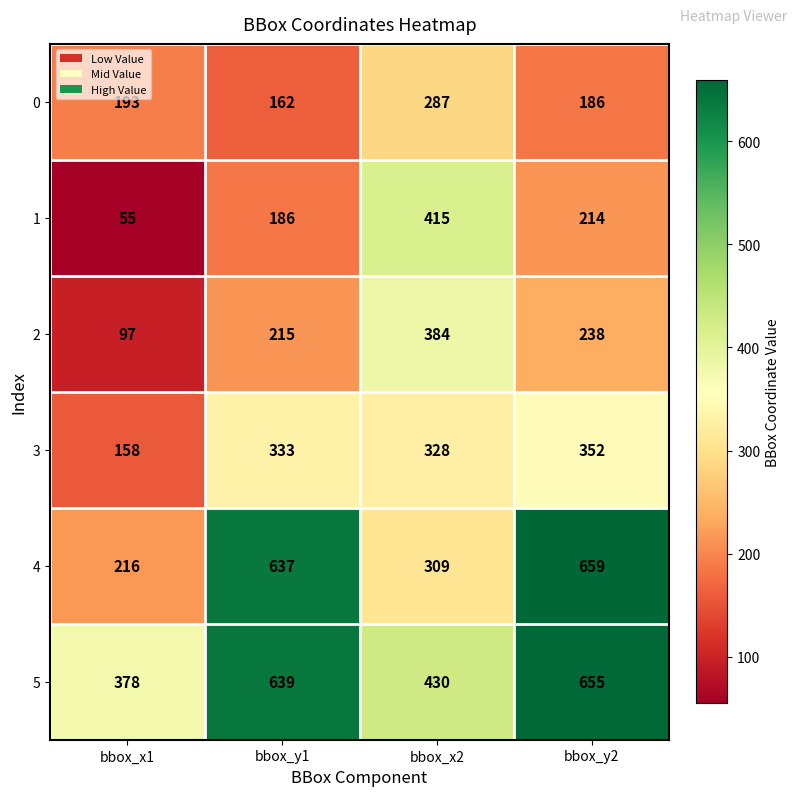

Which series changed the most between bbox_x1 and bbox_y1?

4